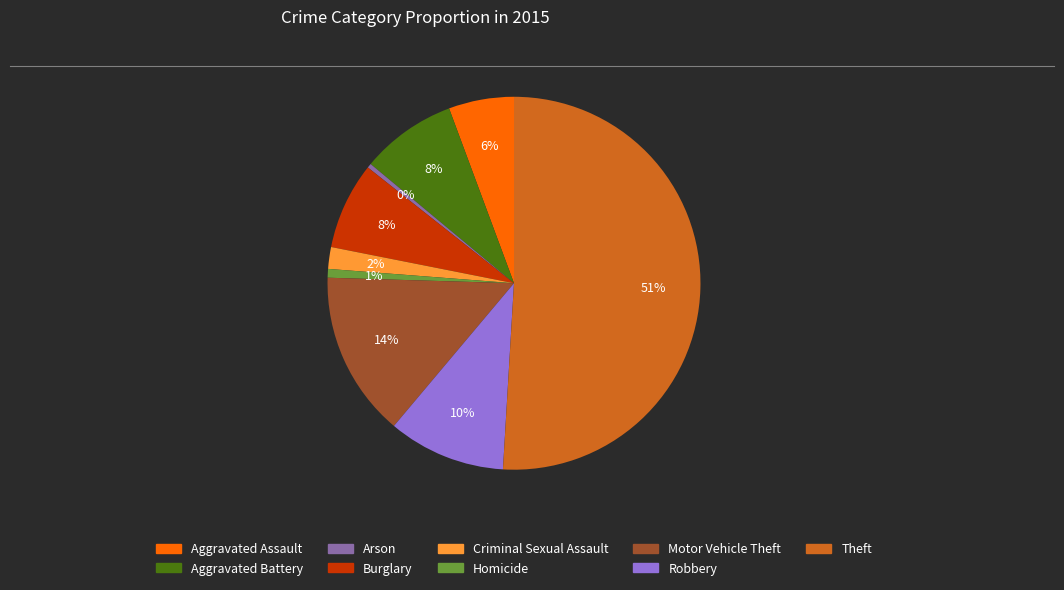

To the nearest percent, what is the difference between the largest and smallest slice percentages?

51%